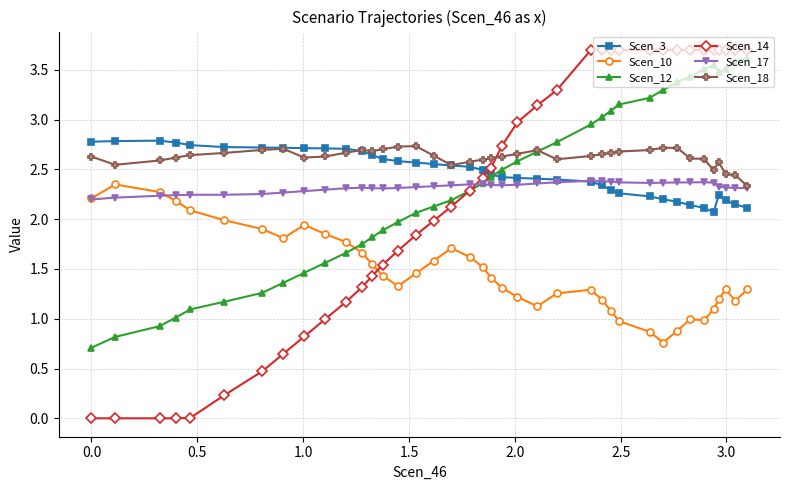

What is the value of the Scen_12 point at the 1st from the left?

0.7